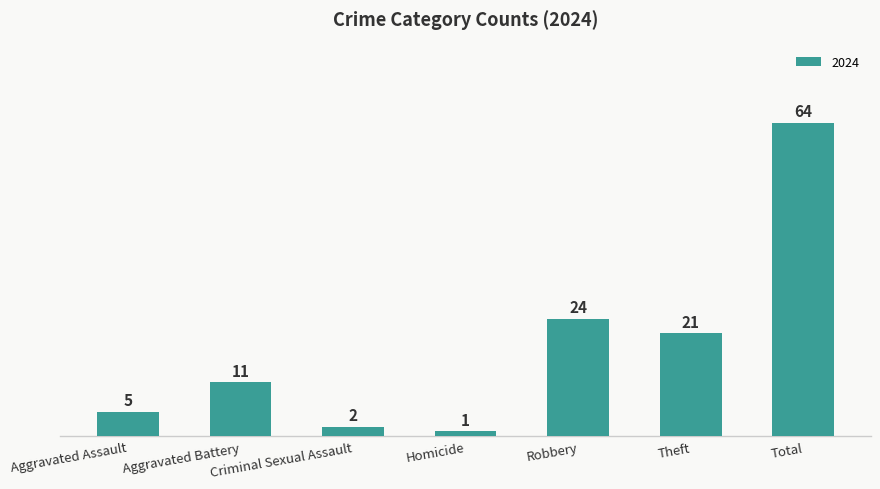

Read the value at Total.

64